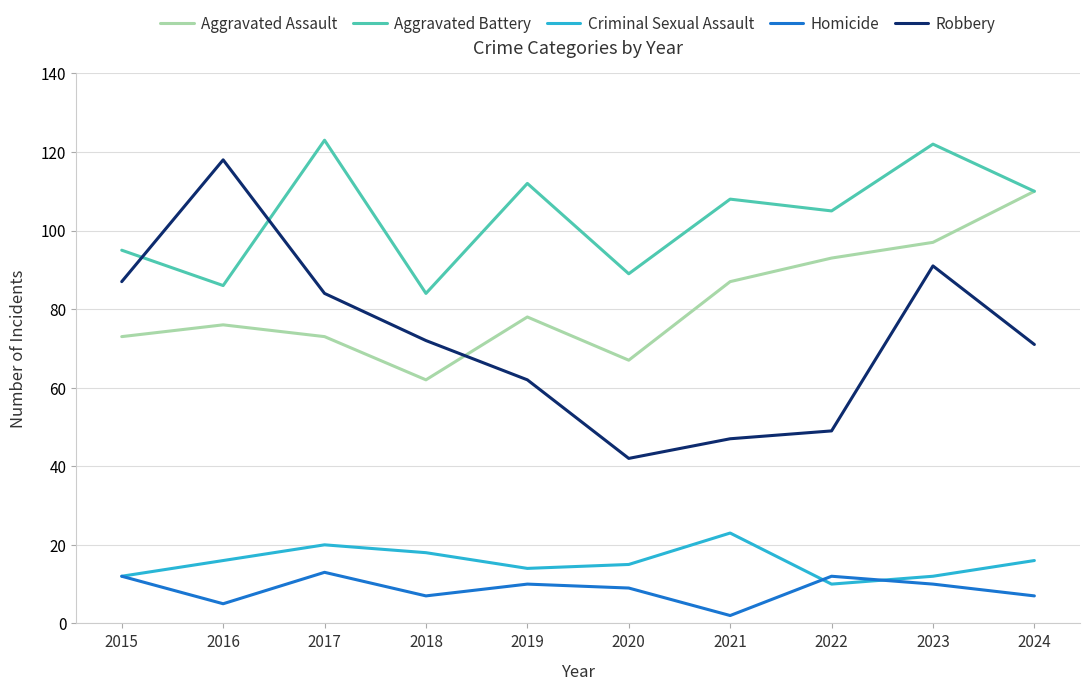

Which series has the widest spread of values?

Robbery